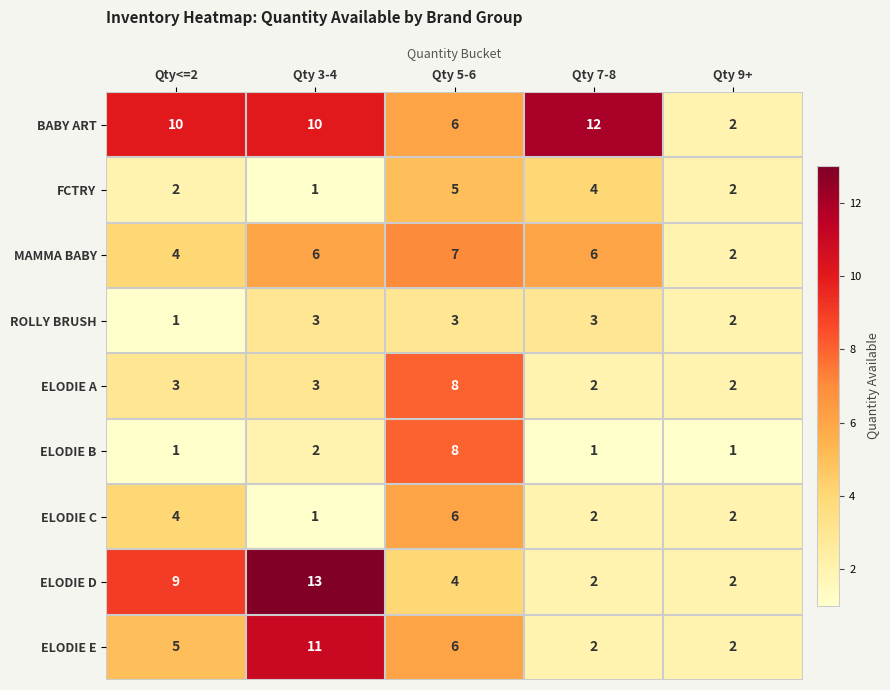

At which category is the sum across all series the highest?

Qty 5-6